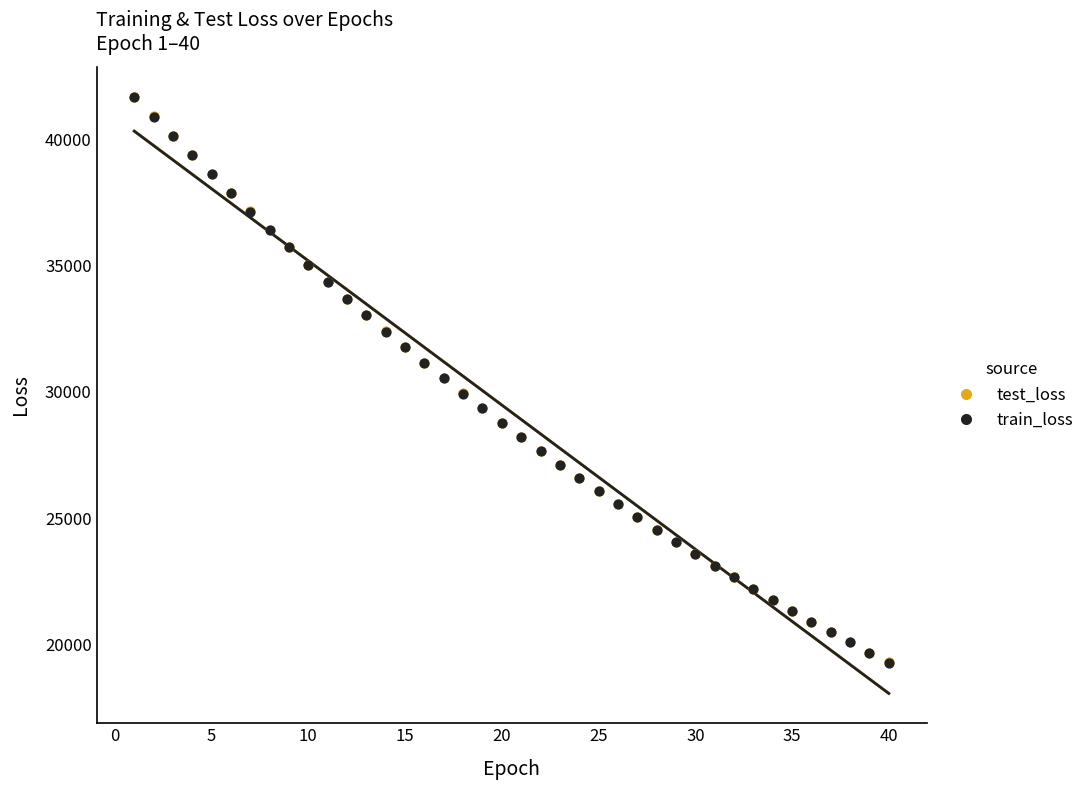

What are all the series names shown in the legend?

test_loss, train_loss